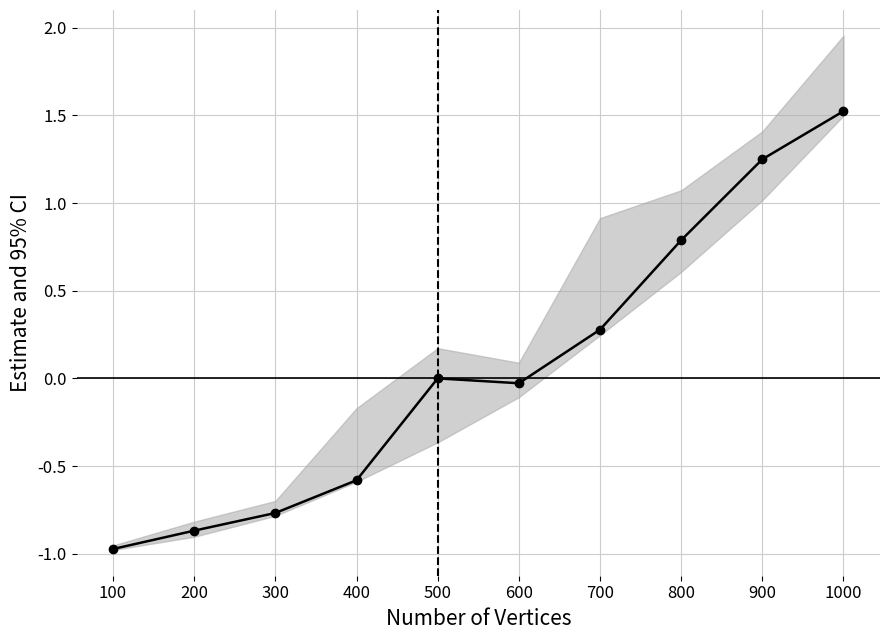

True or false: the data shows -0.0 at 600.

False